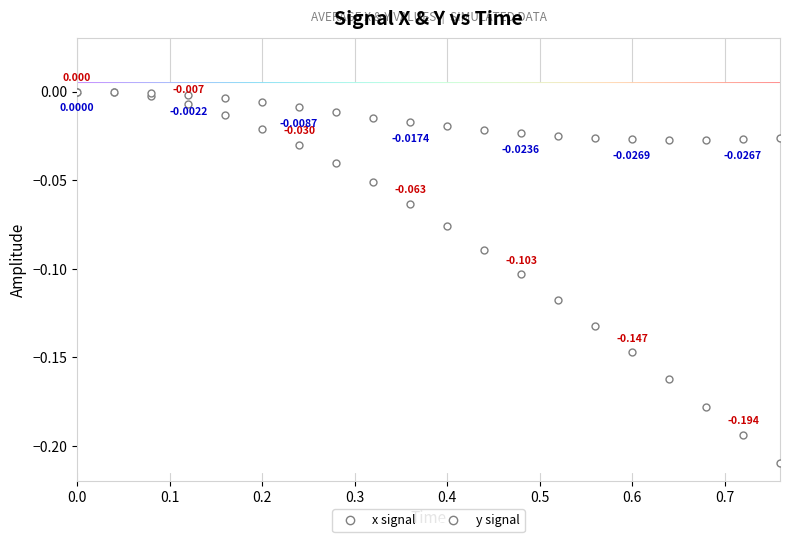

The x series shows -0.0 at 0.3. True or false?

True